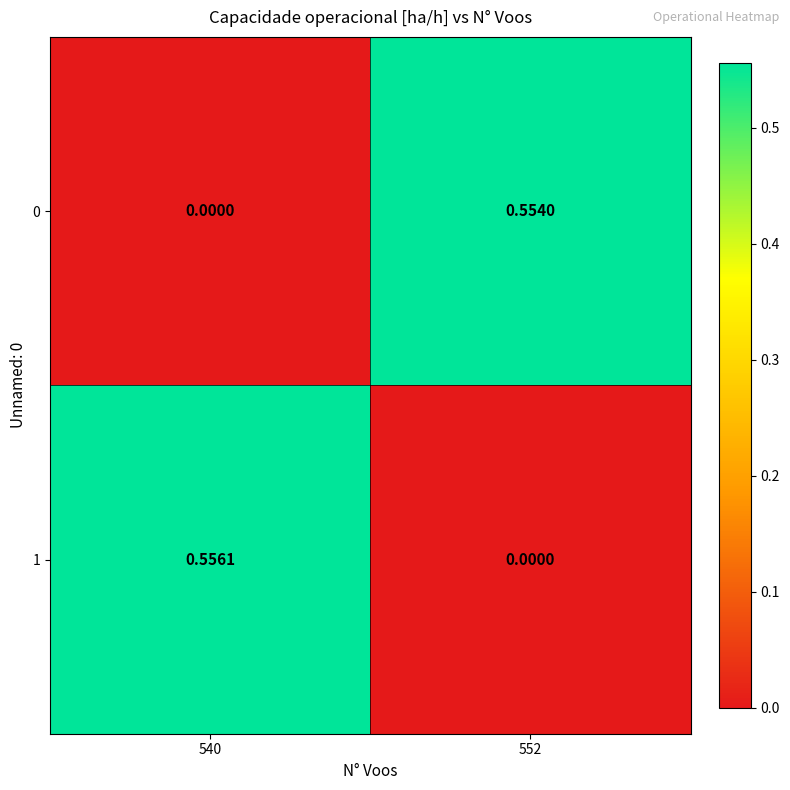

At how many categories does at least one series exceed 0?

2